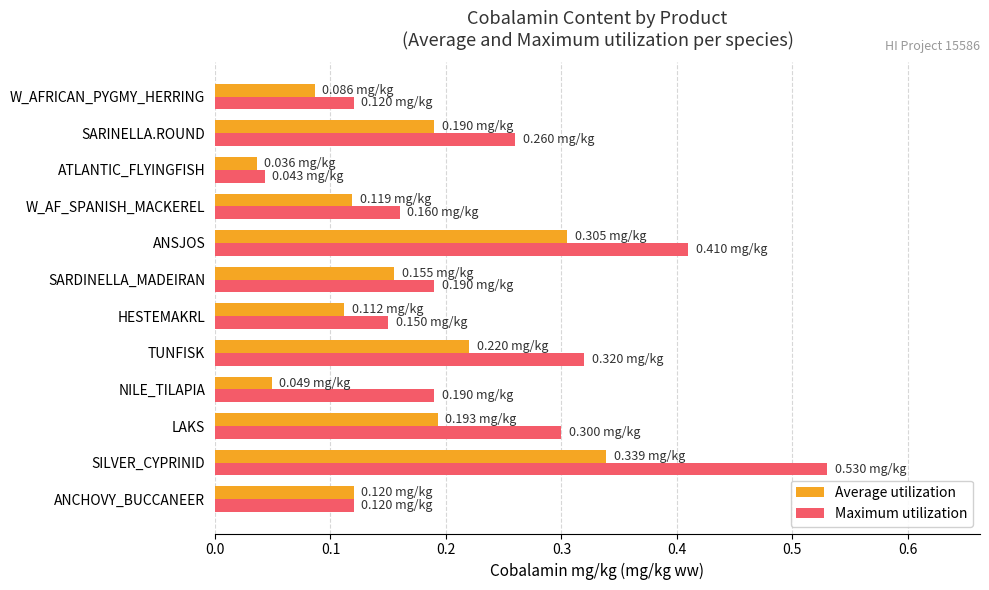

List the series in order of their peak value, lowest first.

Average utilization, Maximum utilization